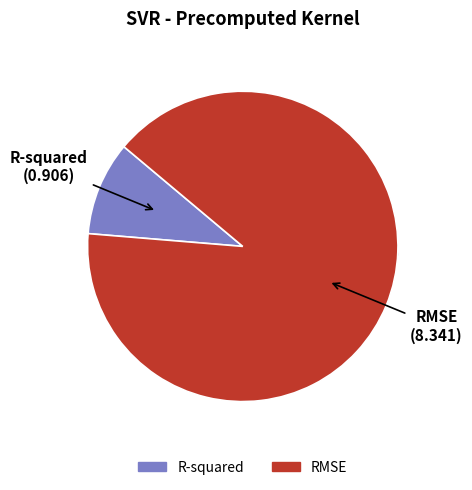

What is the change in value from R-squared to RMSE?

+7.4